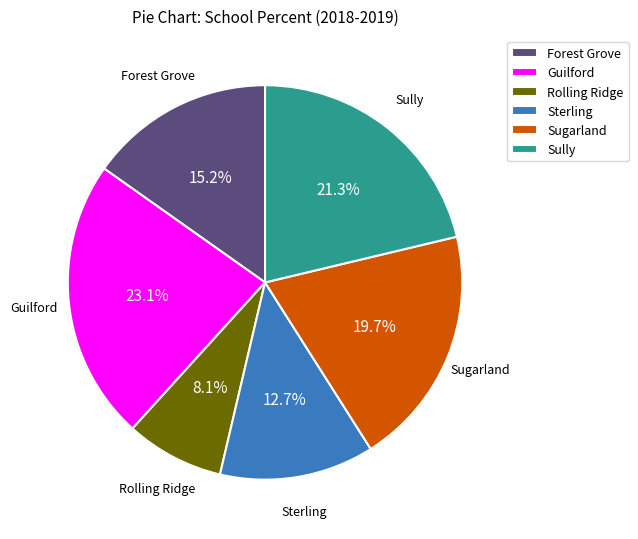

Do Rolling Ridge and Forest Grove together represent more than half of the pie?

No